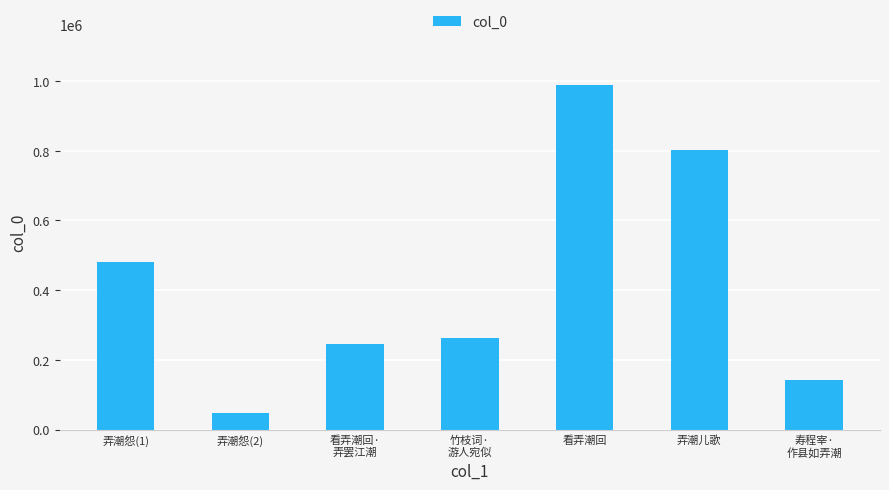

Reading left to right, transcribe all the data shown in this chart.

480462	48332	245038	263473	987502	801070	142928